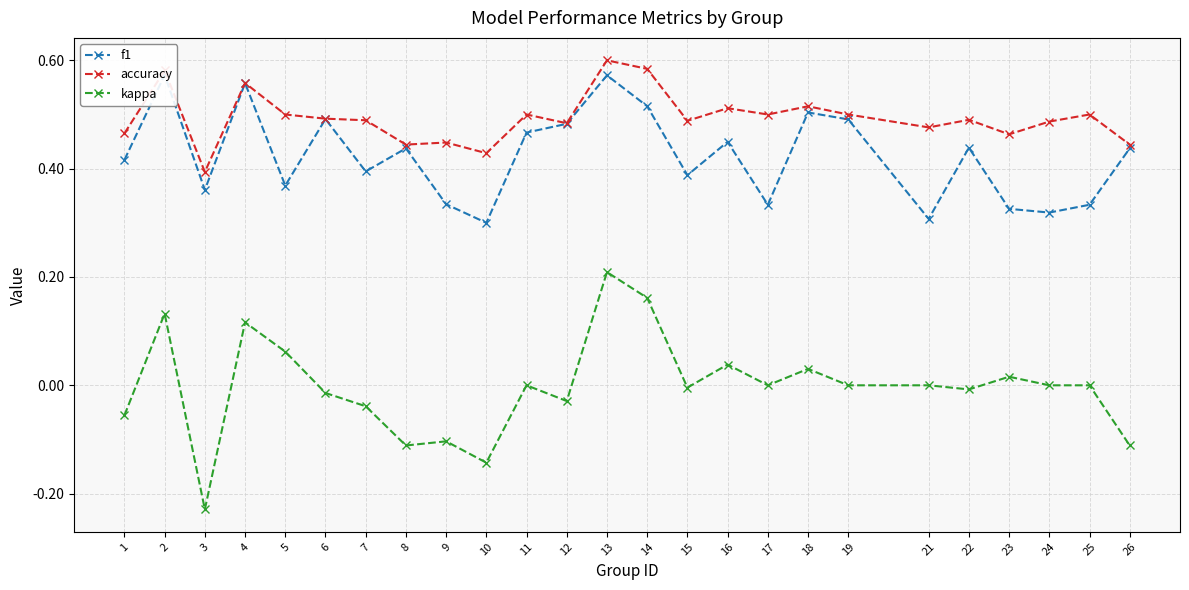

In f1, how many points are higher than both neighbors (excluding endpoints)?

8